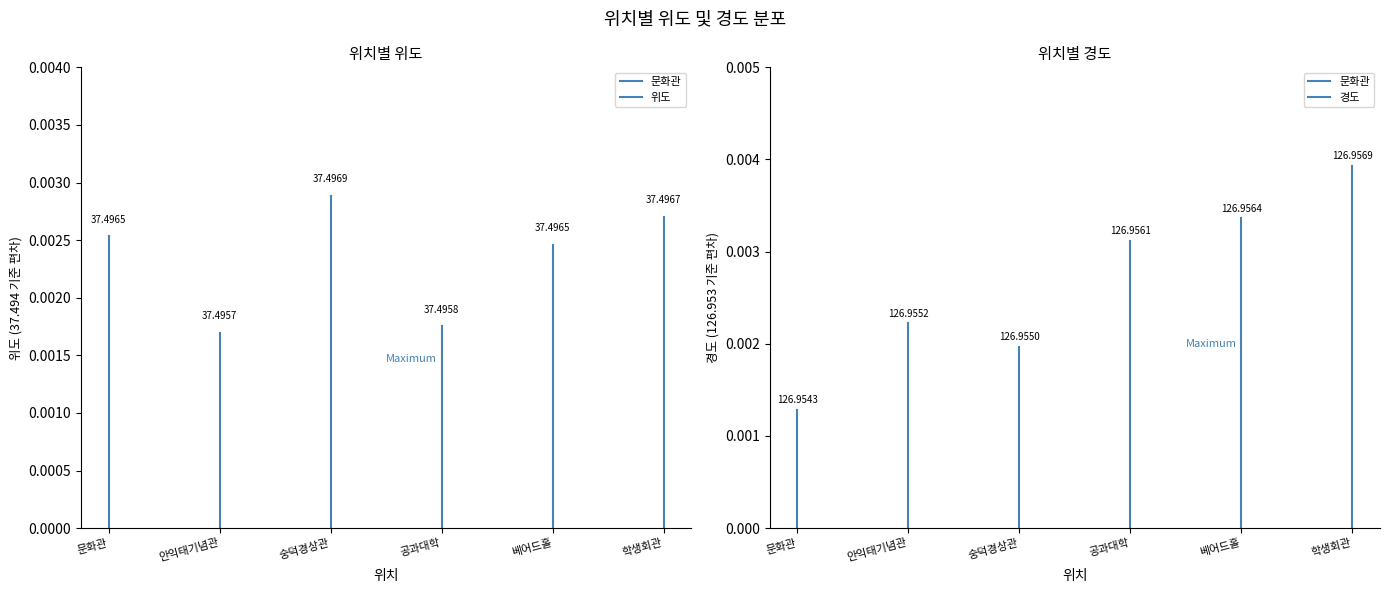

The value at 문화관 is 0.0. True or false?

False